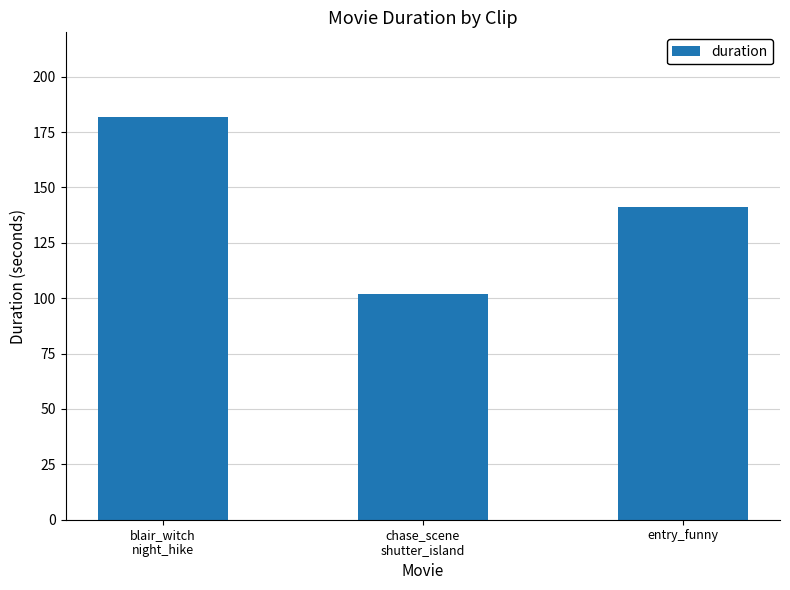

Count the values in the range 102 to 182.

3